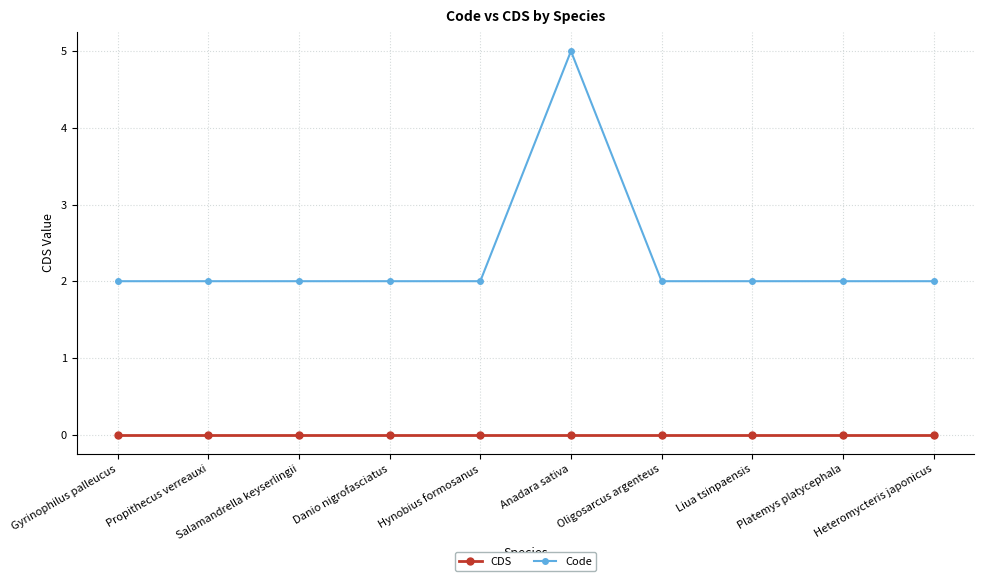

Reading right to left, extract all data points from this chart.

CDS: Heteromycteris japonicus=0	Platemys platycephala=0	Liua tsinpaensis=0	Oligosarcus argenteus=0	Anadara sativa=0	Hynobius formosanus=0	Danio nigrofasciatus=0	Salamandrella keyserlingii=0	Propithecus verreauxi=0	Gyrinophilus palleucus=0
Code: Heteromycteris japonicus=2	Platemys platycephala=2	Liua tsinpaensis=2	Oligosarcus argenteus=2	Anadara sativa=5	Hynobius formosanus=2	Danio nigrofasciatus=2	Salamandrella keyserlingii=2	Propithecus verreauxi=2	Gyrinophilus palleucus=2